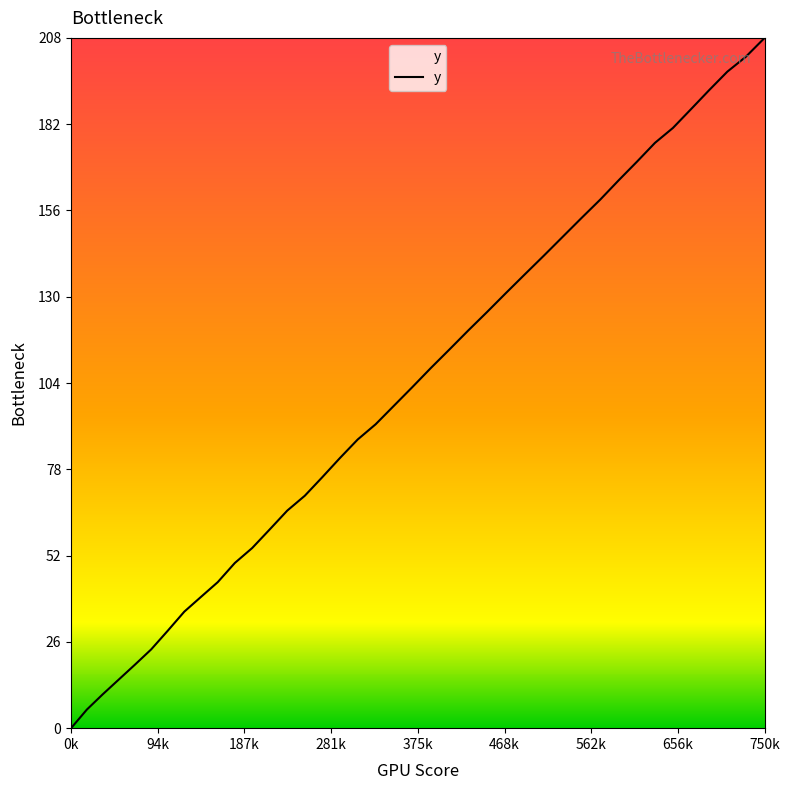

True or false: there are more than 0 points higher than both neighbors.

False